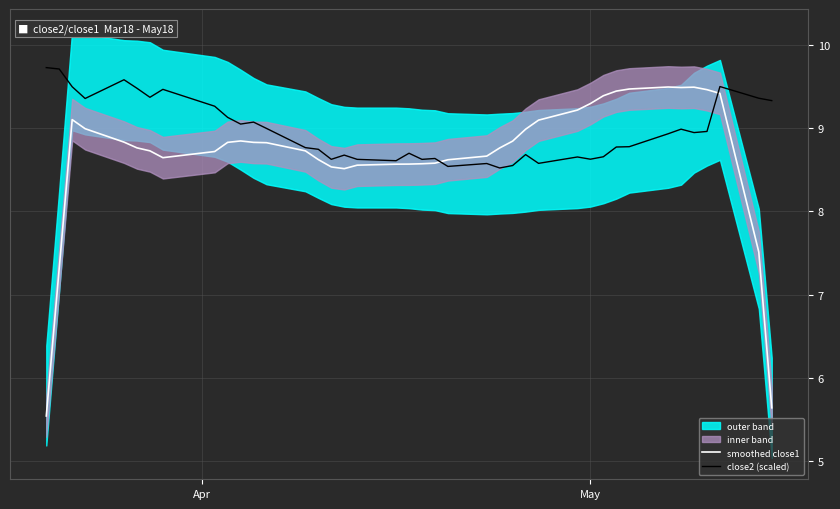

In smoothed close1, how many points are lower than both neighbors (excluding endpoints)?

3